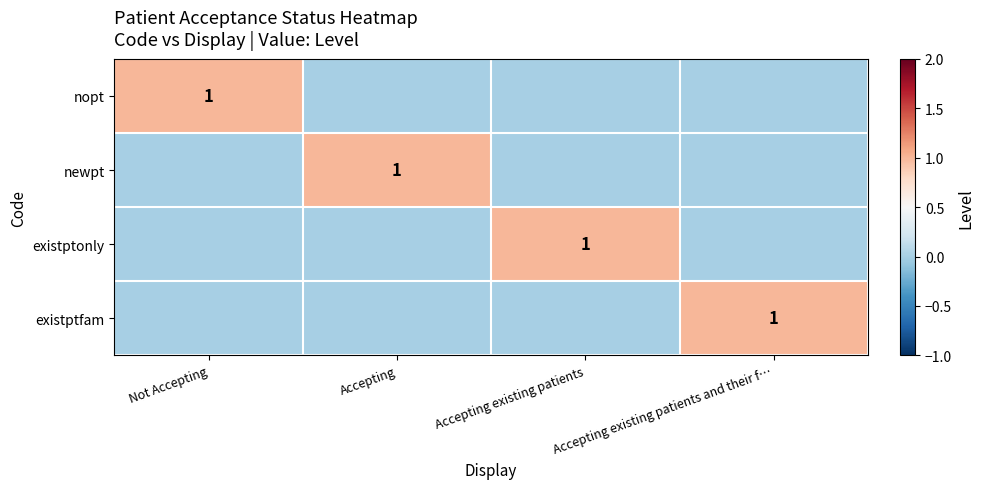

True or false: existptonly has a value of 0 at Accepting existing patients.

False